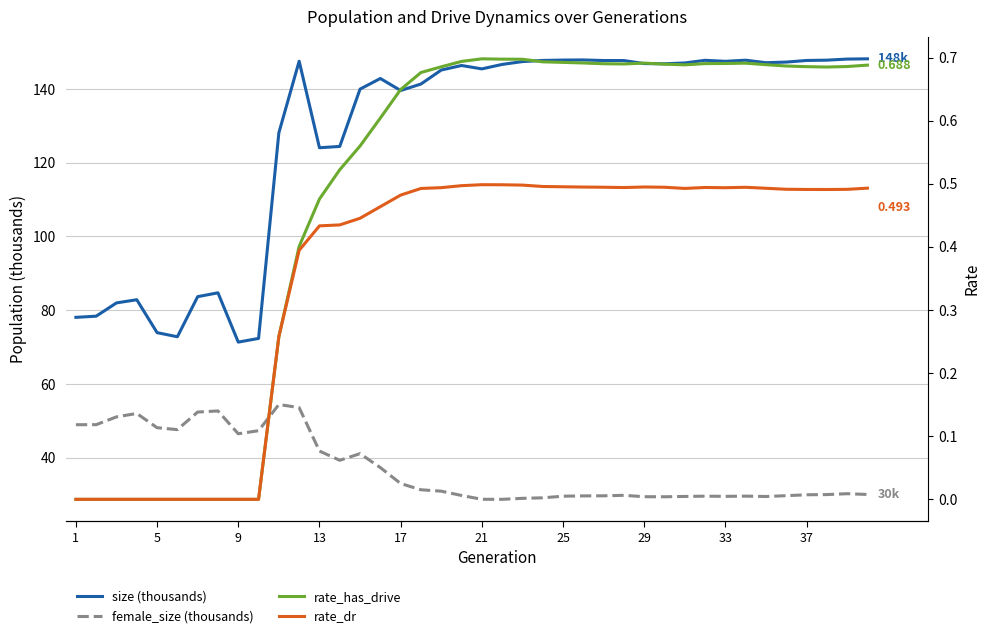

At which label is rate_dr closest to 0?

1